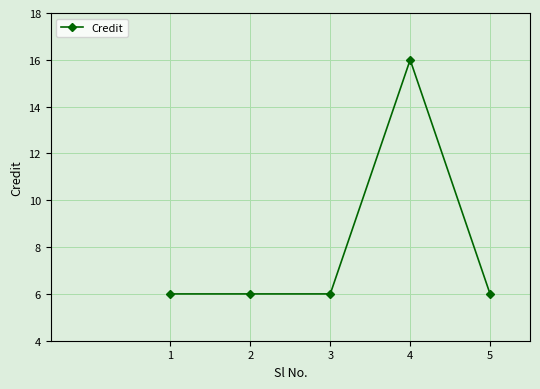

True or false: the data has more than 0 interior local peaks.

True